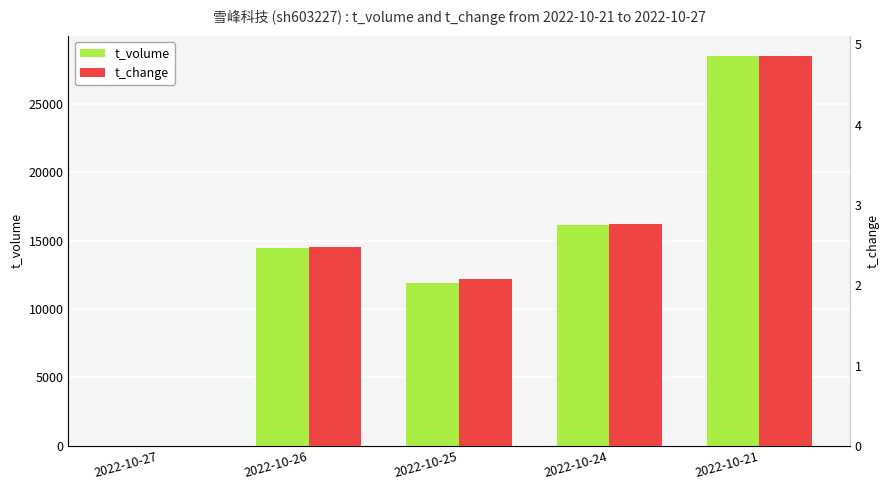

How many bars are there in total?

10